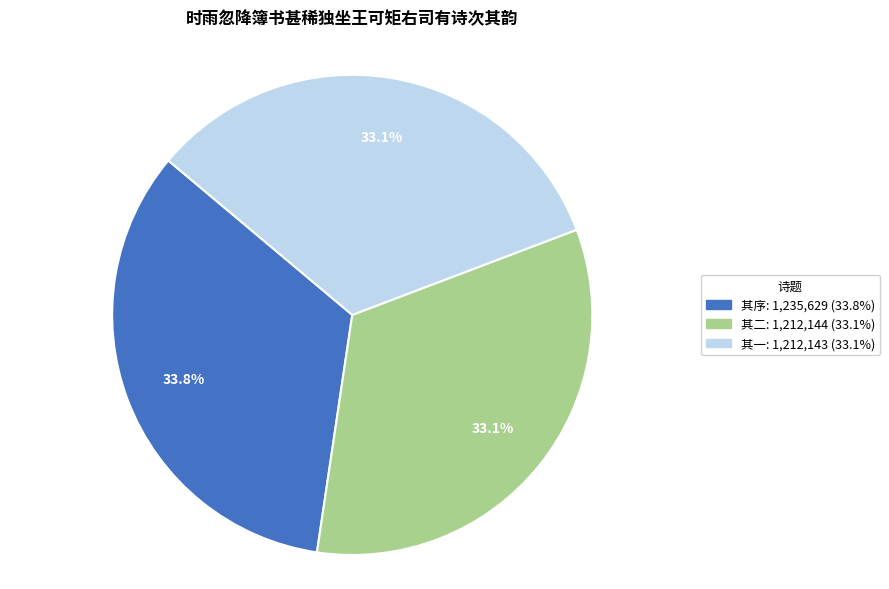

Is there any slice that represents more than half of the pie?

No